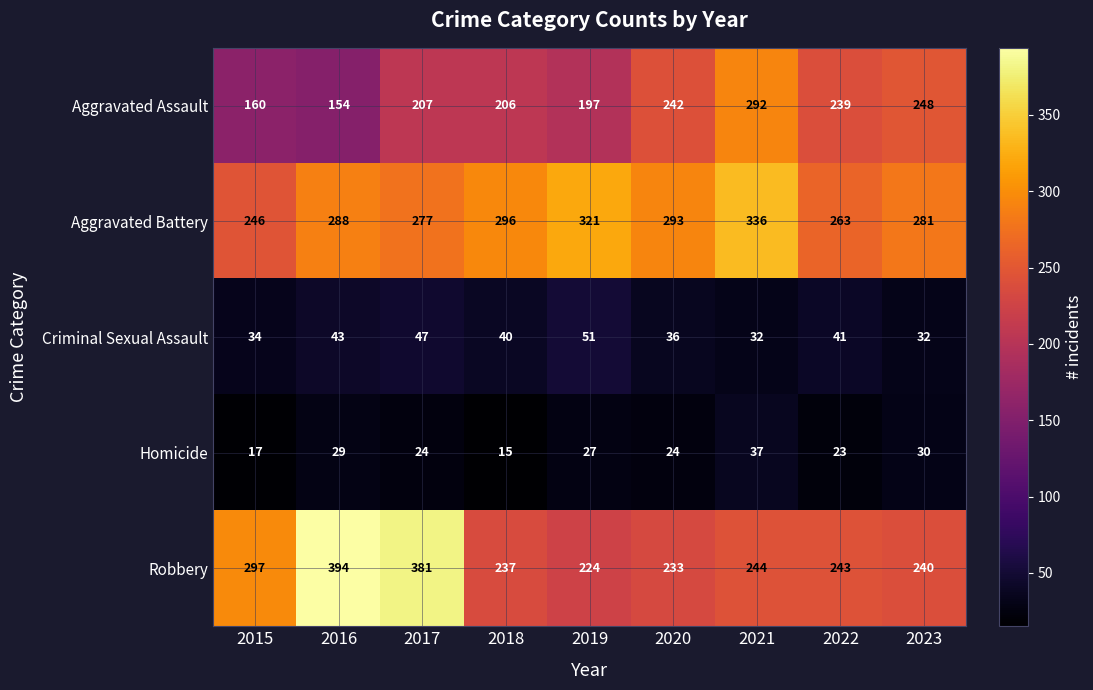

How many data points does each series have?

9